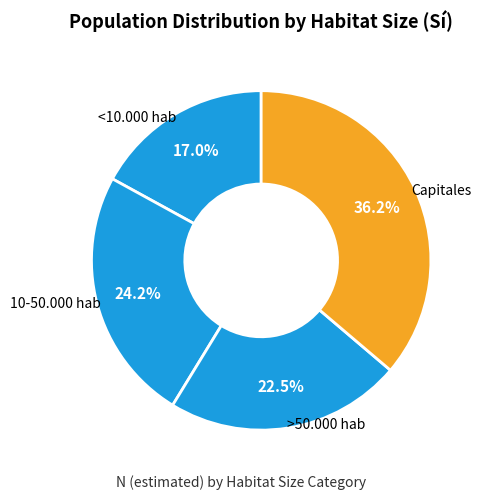

Between Capitales and >50.000 hab, which is larger?

Capitales